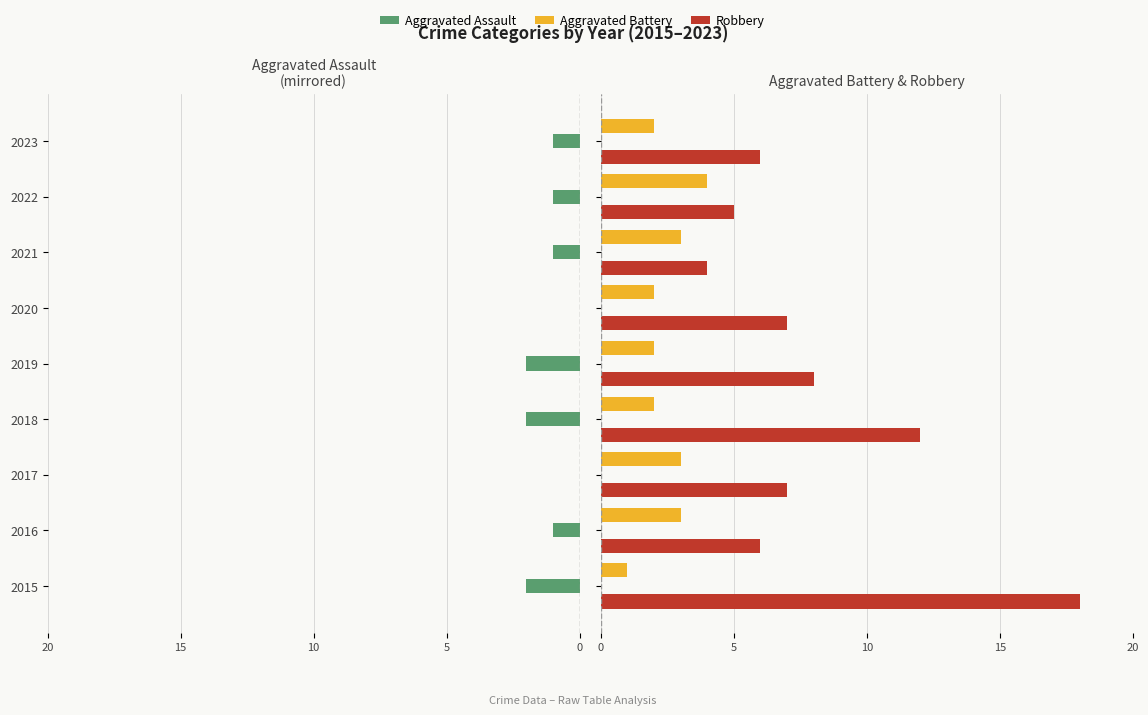

What is the difference between the maximum and minimum values in the Aggravated Assault series?

2